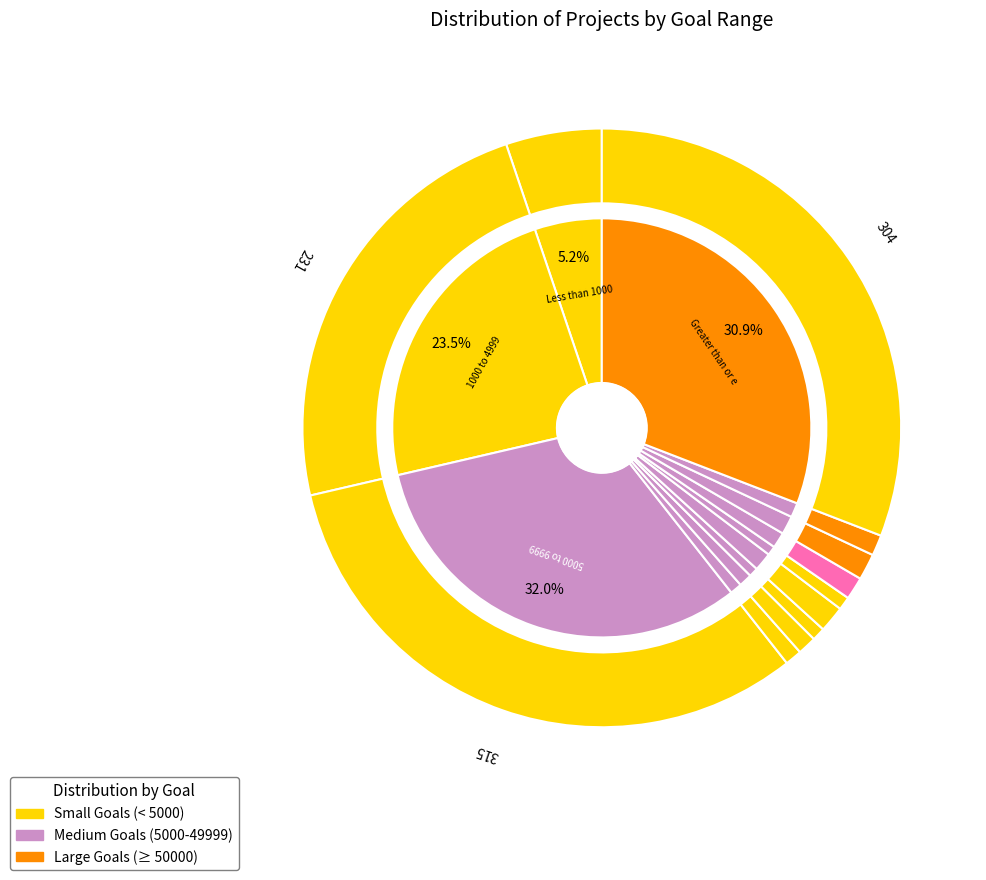

How many segments does this pie chart have?

12